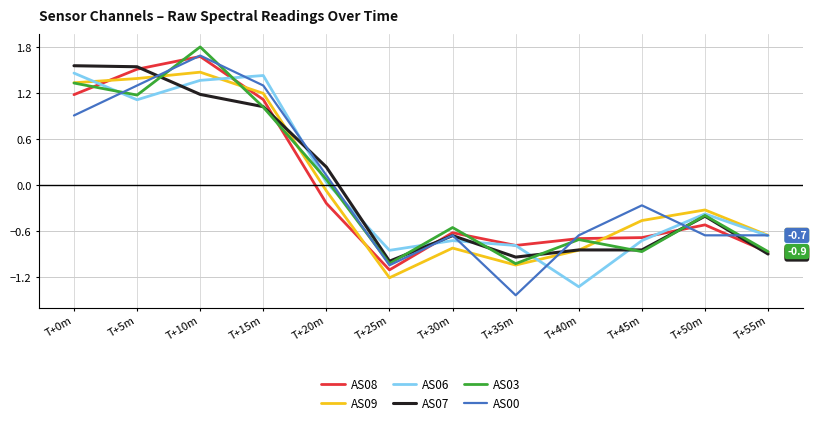

Is the value of AS06 at T+35m greater than the value of AS09 at T+50m?

No